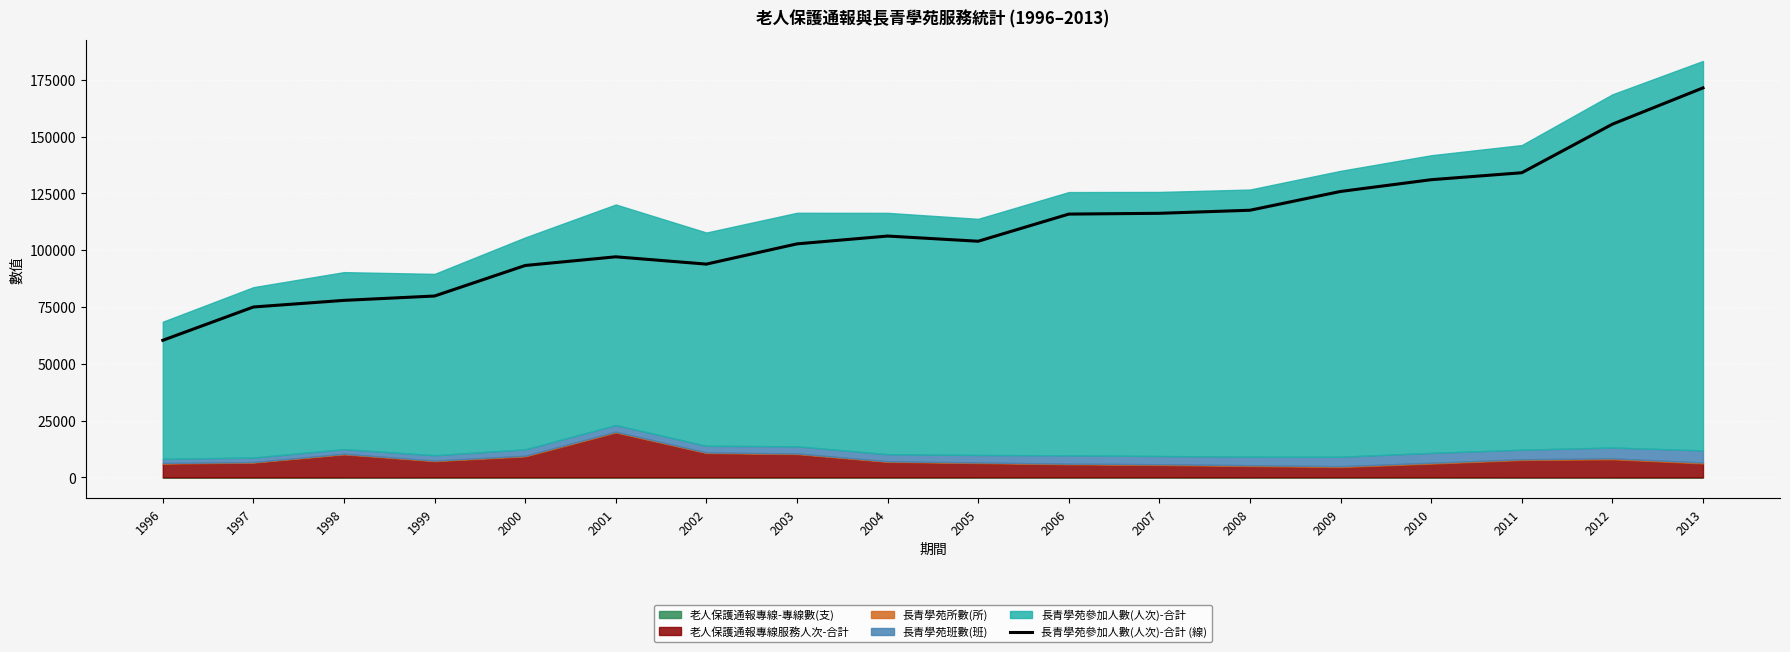

What is the difference between the maximum and minimum values?

111072